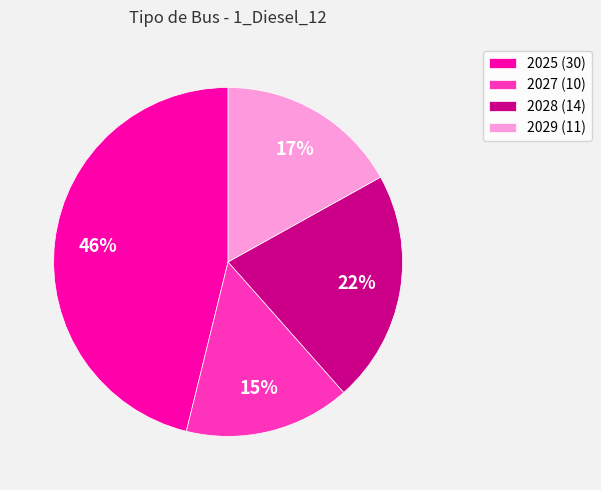

To the nearest percent, what is the difference between the largest and smallest slice percentages?

31%